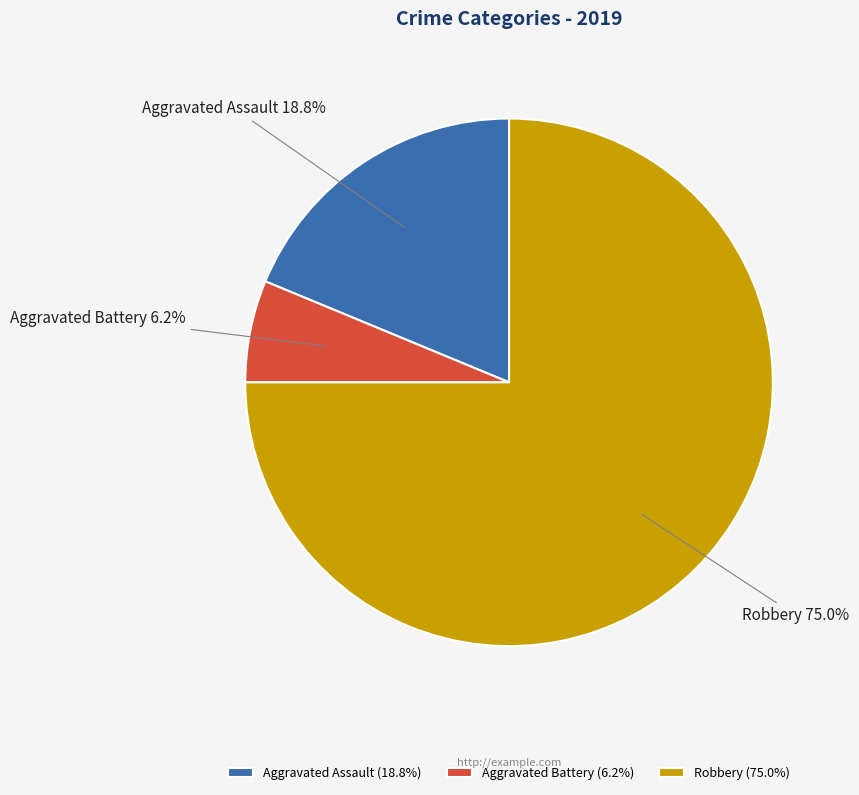

Do Robbery (75.0%) and Aggravated Assault (18.8%) together represent more than half of the pie?

Yes